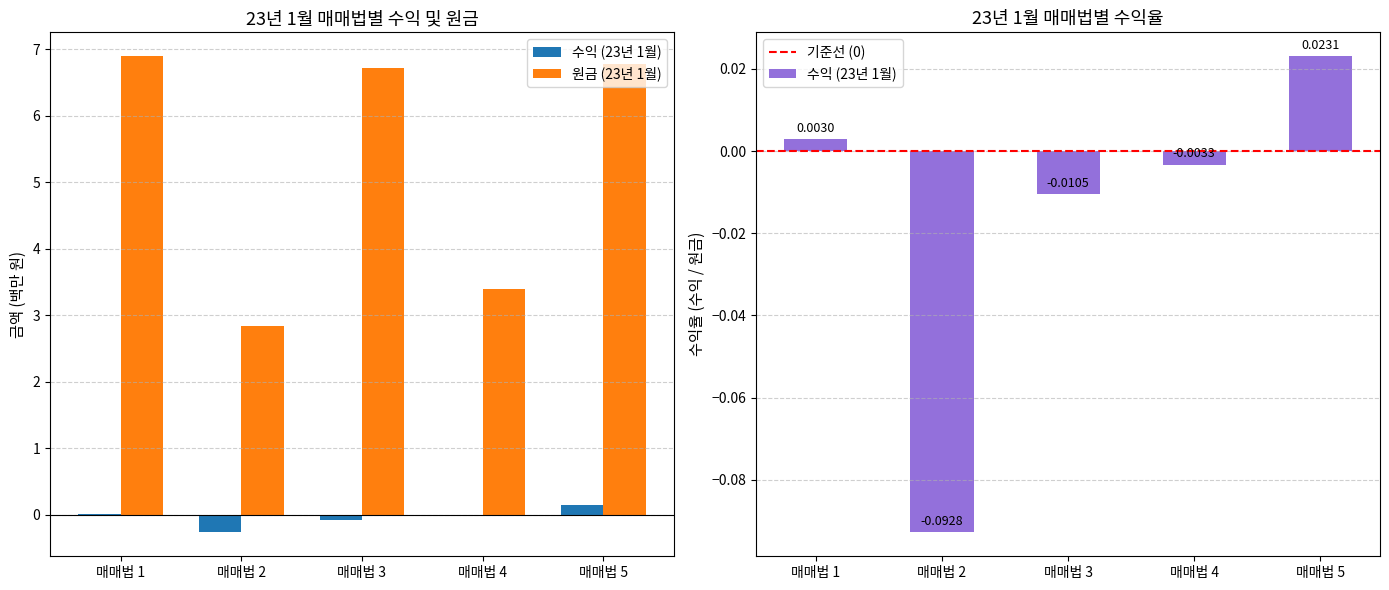

Is it true that 원금 (23년 1월) equals 3.6 at 매매법 1?

False